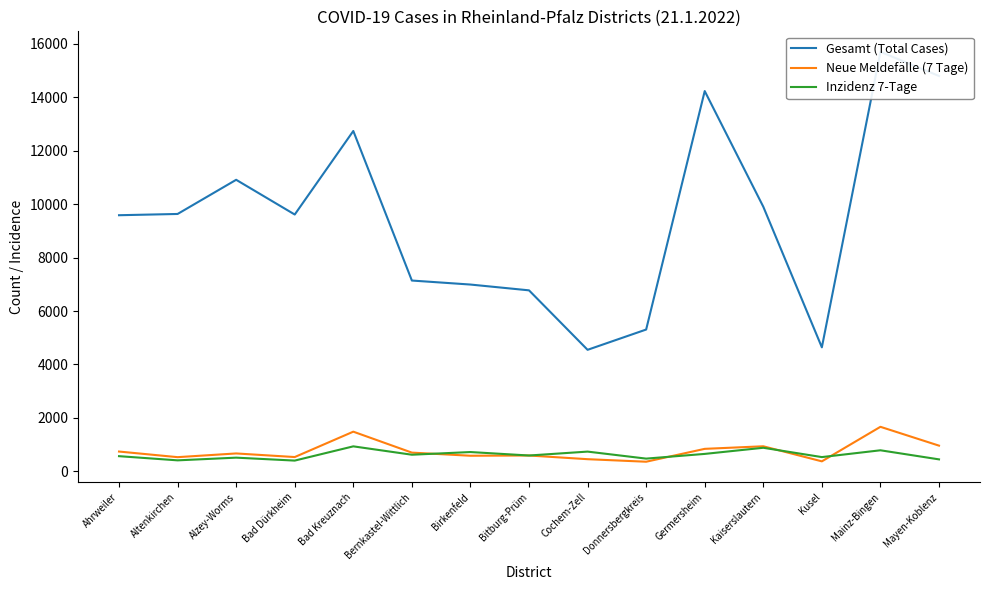

Reading left to right, extract all data points from this chart.

Gesamt (Total Cases): Ahrweiler=9587.0	Altenkirchen=9634.0	Alzey-Worms=10913.0	Bad Dürkheim=9613.0	Bad Kreuznach=12740.0	Bernkastel-Wittlich=7142.0	Birkenfeld=6992.0	Bitburg-Prüm=6775.0	Cochem-Zell=4549.0	Donnersbergkreis=5308.0	Germersheim=14234.0	Kaiserslautern=9905.0	Kusel=4642.0	Mainz-Bingen=15703.0	Mayen-Koblenz=14799.0
Neue Meldefälle (7 Tage): Ahrweiler=741.0	Altenkirchen=531.0	Alzey-Worms=670.0	Bad Dürkheim=535.0	Bad Kreuznach=1485.0	Bernkastel-Wittlich=701.0	Birkenfeld=584.0	Bitburg-Prüm=593.0	Cochem-Zell=455.0	Donnersbergkreis=360.0	Germersheim=842.0	Kaiserslautern=938.0	Kusel=374.0	Mainz-Bingen=1667.0	Mayen-Koblenz=962.0
Inzidenz 7-Tage: Ahrweiler=567.9	Altenkirchen=411.4	Alzey-Worms=512.6	Bad Dürkheim=402.2	Bad Kreuznach=935.5	Bernkastel-Wittlich=622.1	Birkenfeld=722.5	Bitburg-Prüm=592.7	Cochem-Zell=738.9	Donnersbergkreis=476.6	Germersheim=652.7	Kaiserslautern=882.2	Kusel=533.5	Mainz-Bingen=788.1	Mayen-Koblenz=447.9